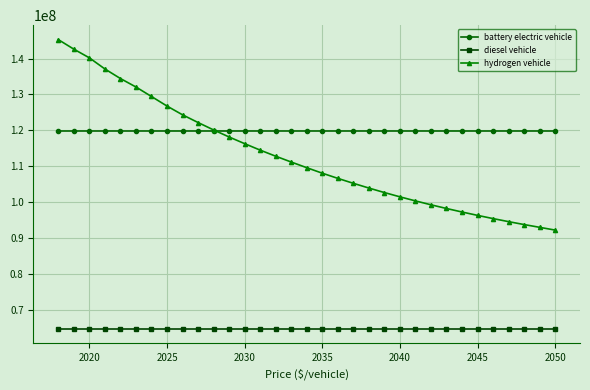

Does the chart have visible grid lines?

Yes